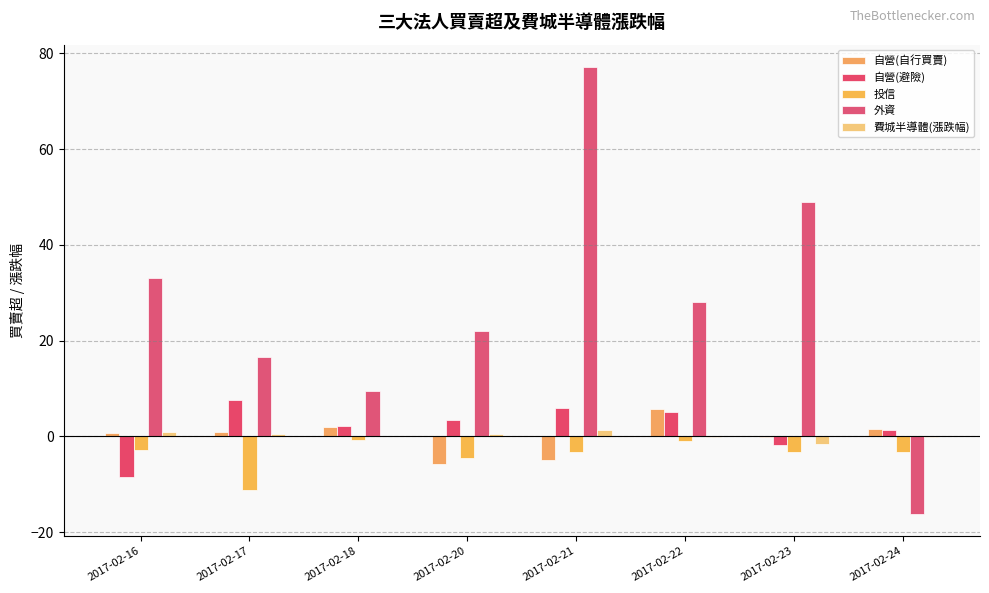

What is the total value across all series at 2017-02-16?

23.3